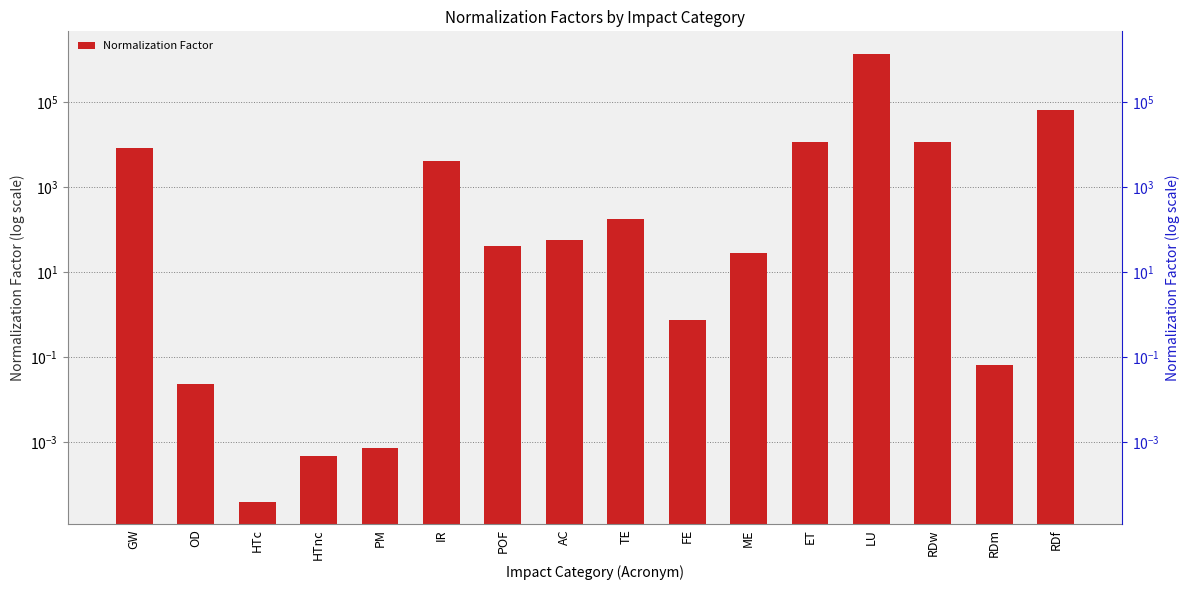

What is the label of the 3rd bar from the right?

RDw